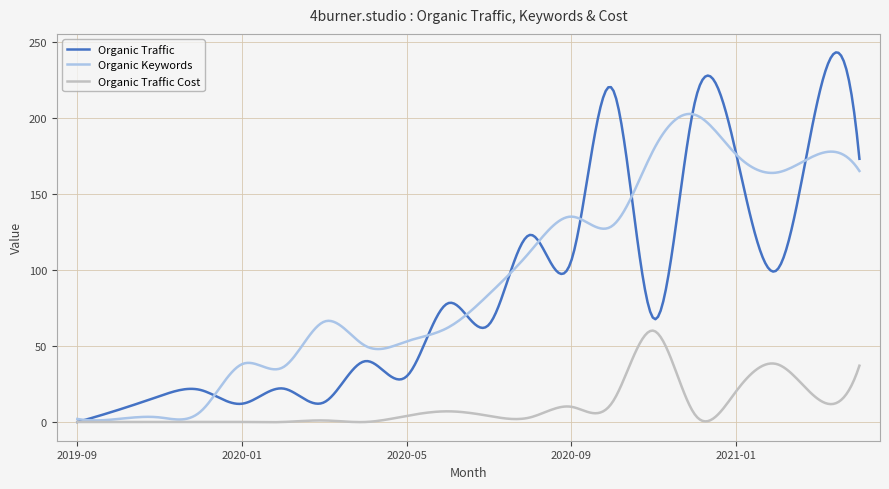

What is the maximum value for Organic Traffic?

243.0